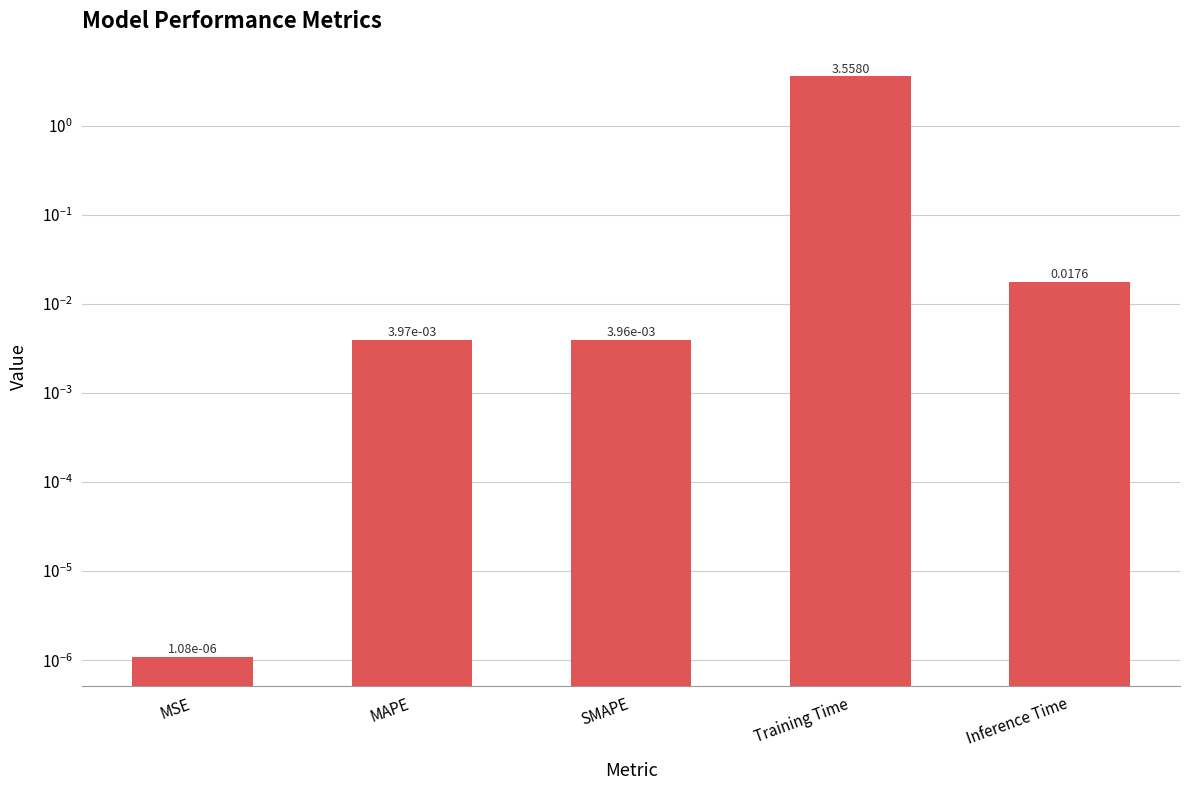

What is the label of the 3rd bar from the right?

SMAPE